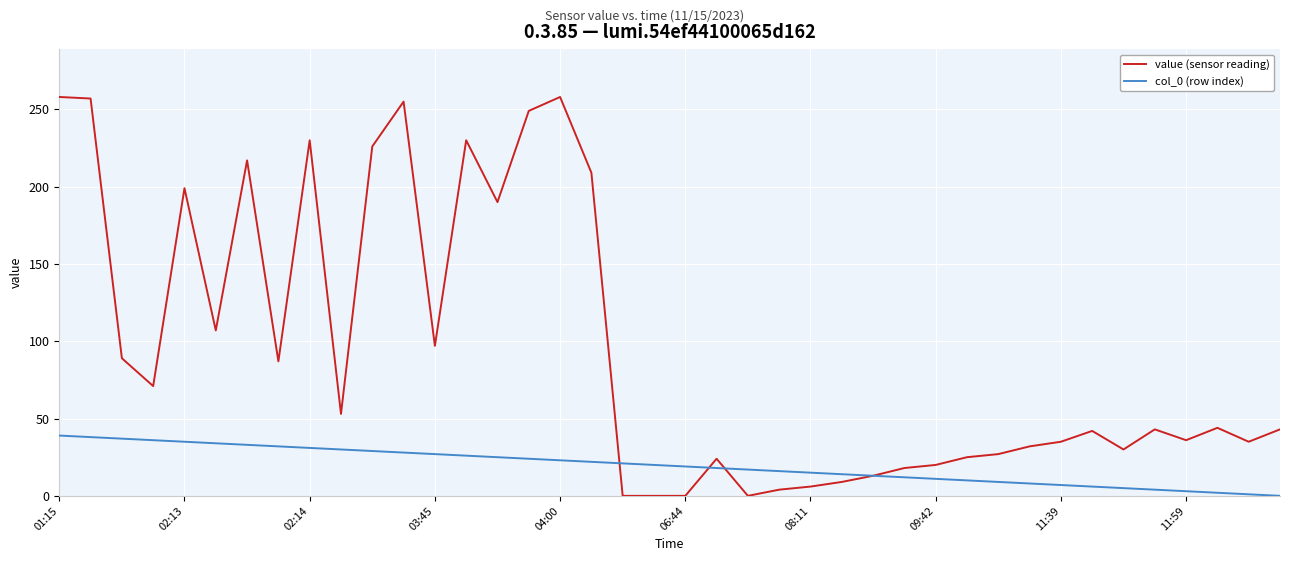

What is the average value of the value (sensor reading) series?

94